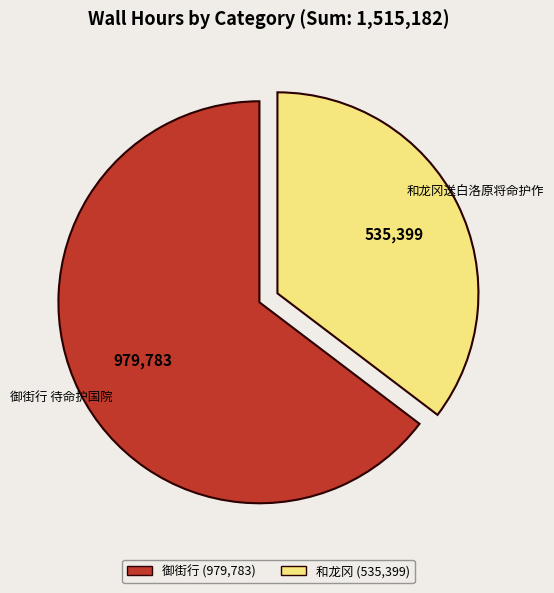

How many slices are in this pie chart?

2